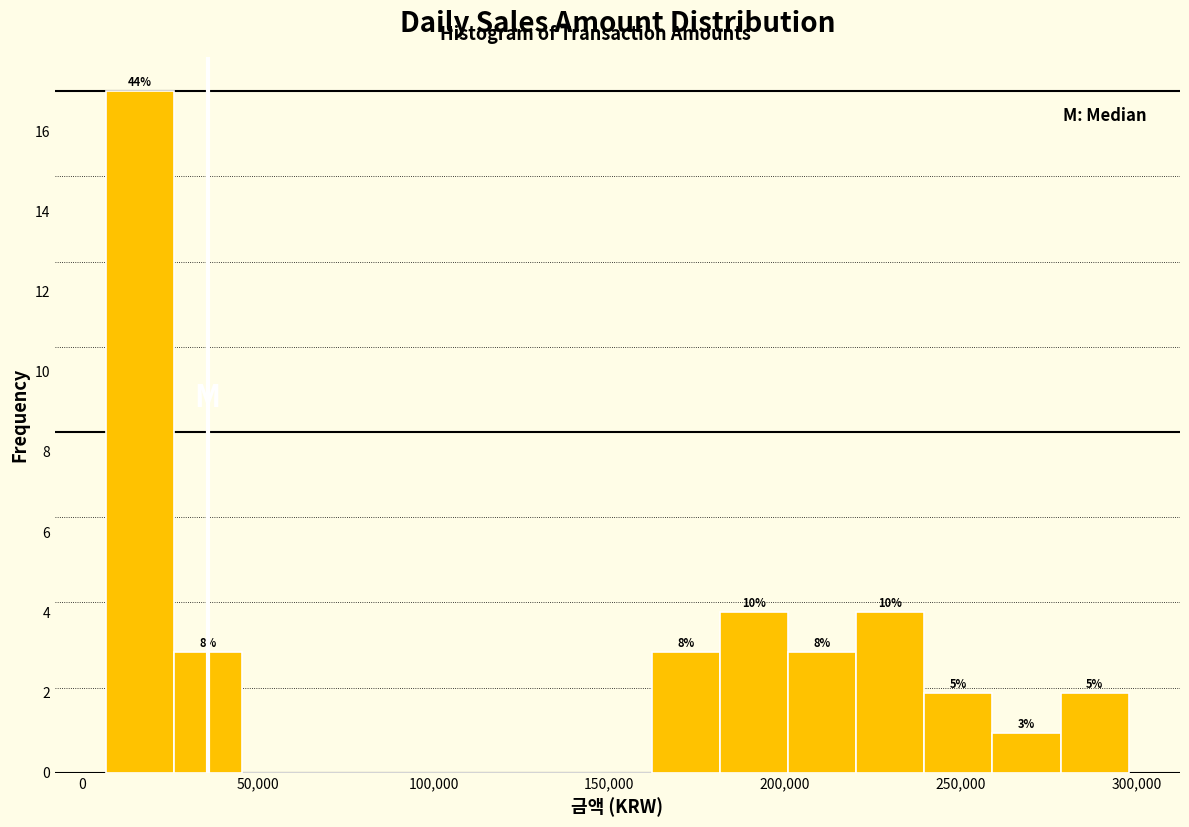

Around what value on the x-axis is the tallest bar? Give the approximate position of its centre, as read against the axis.

15000